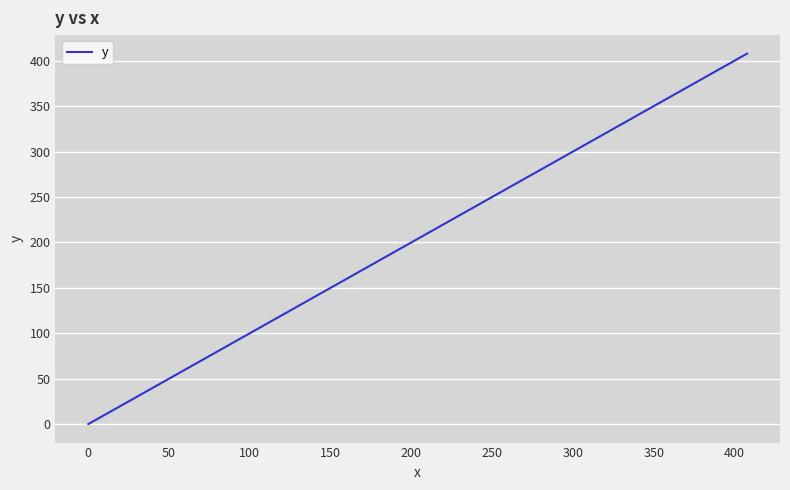

What is the maximum value shown in the chart?

407.8